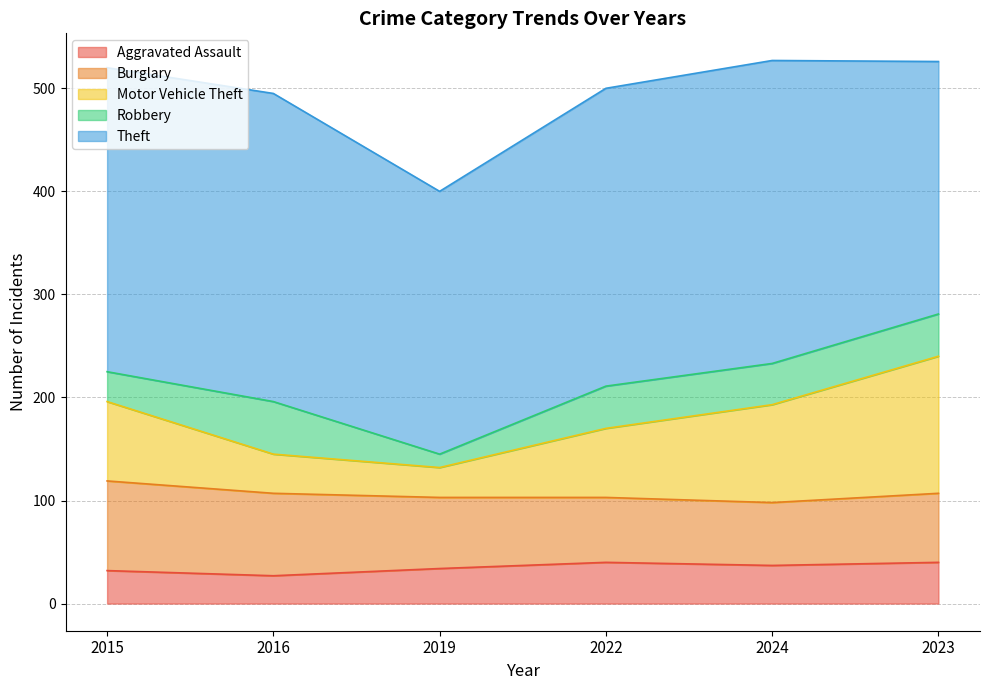

True or false: Motor Vehicle Theft has more than 2 points higher than both neighbors.

False